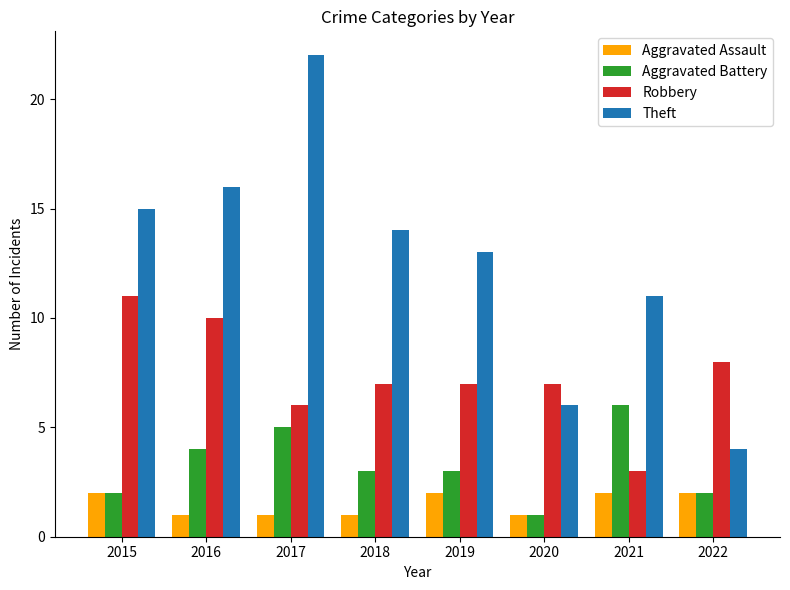

What is the value of the Aggravated Battery bar at the 2nd from the left?

4